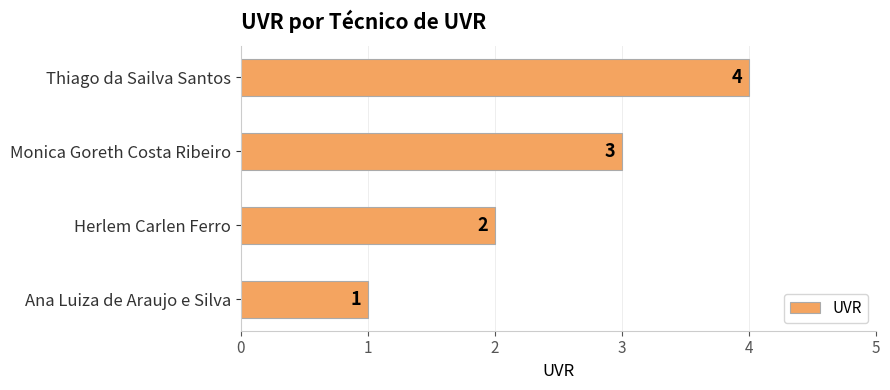

How many bars are there in total?

4